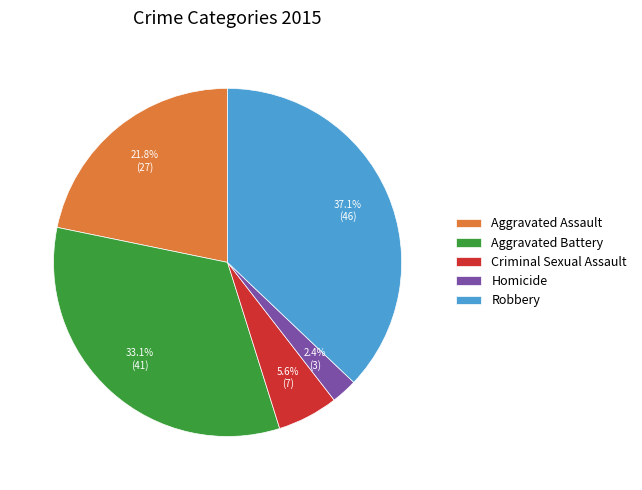

Which has a higher value, Criminal Sexual Assault or Aggravated Assault?

Aggravated Assault